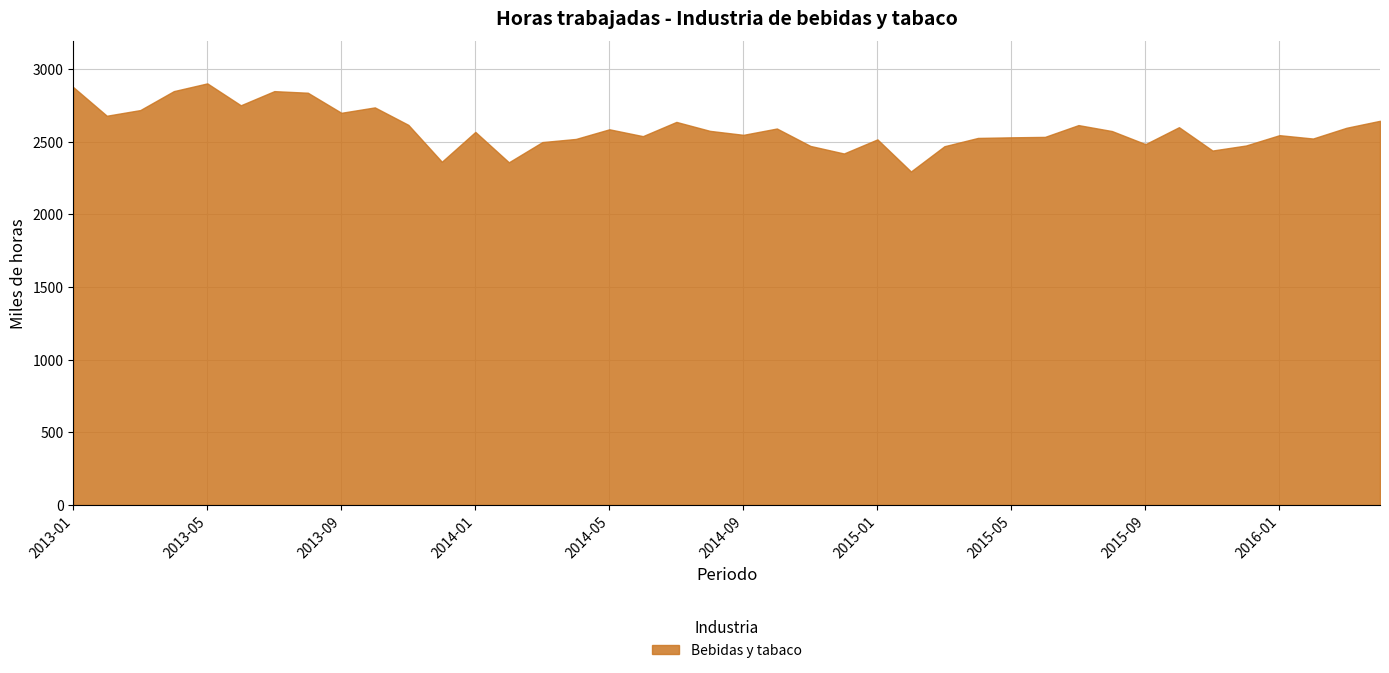

Count the number of values greater than 2574.

20